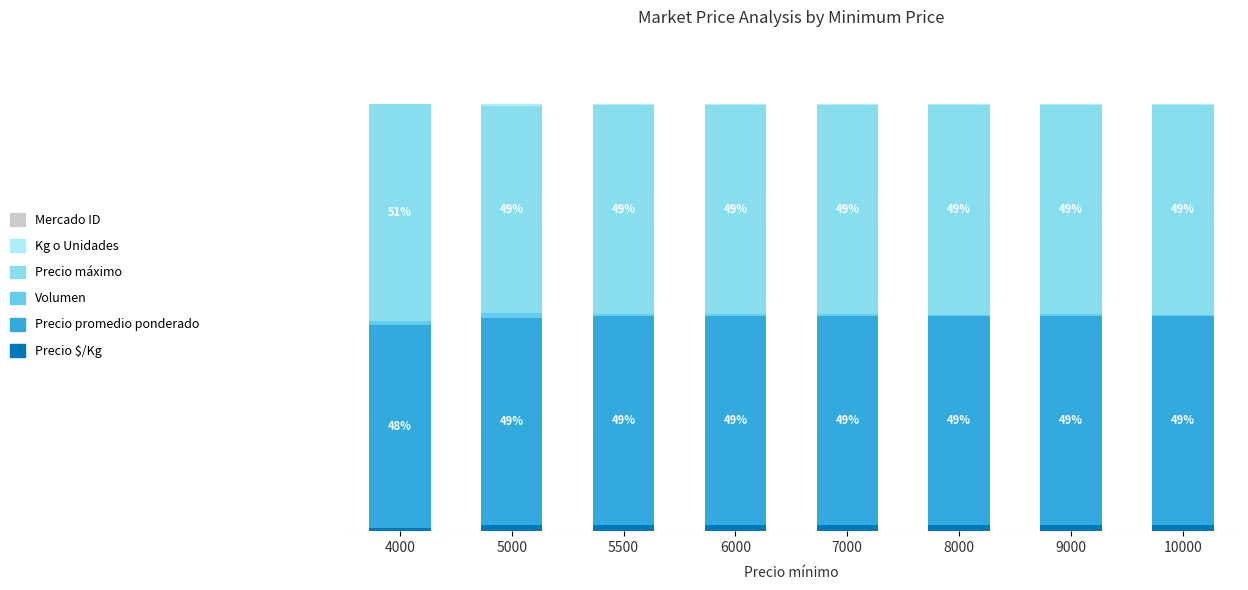

The value of Kg o Unidades at 5500 is 0.3. True or false?

True